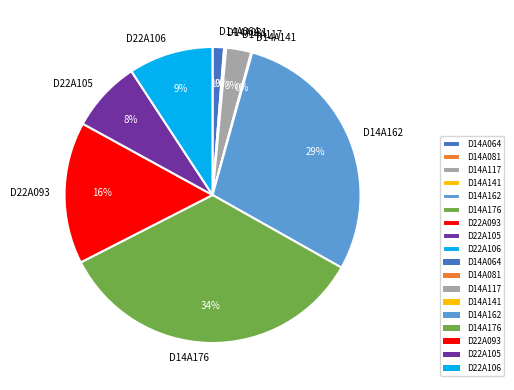

What percentage is the D14A176 slice, to the nearest percent?

34%